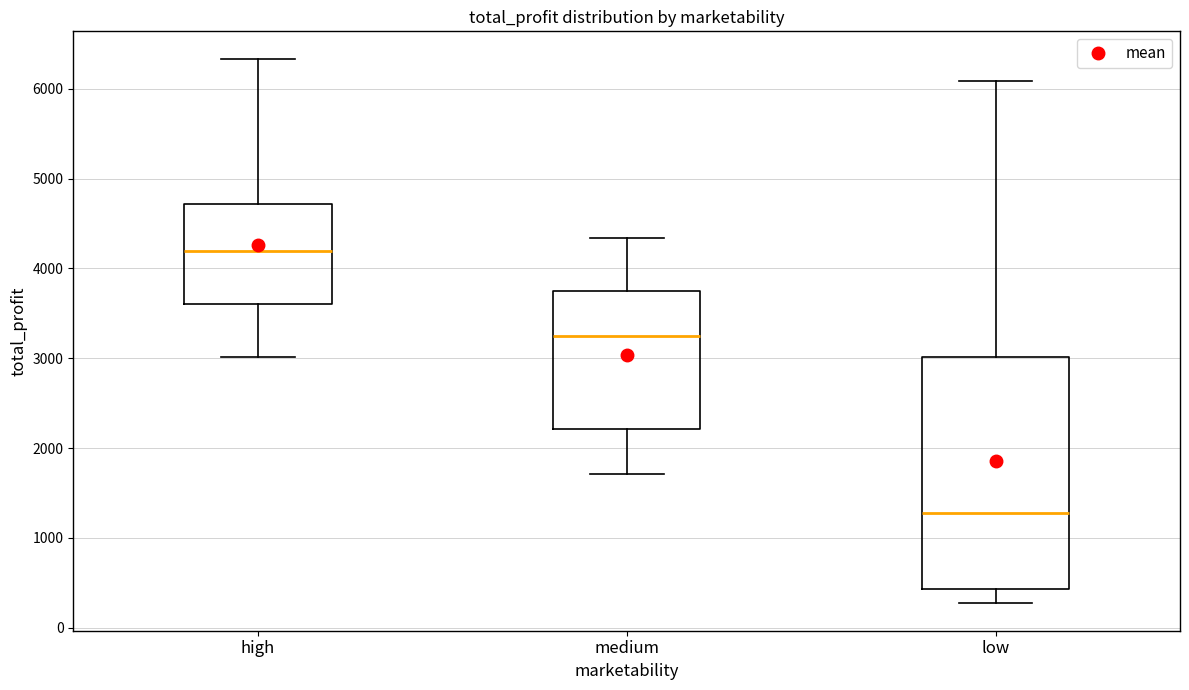

Reading left to right, read every box against the y-axis: the position of its median line, the range the box covers, and the ends of its whiskers. The values are not printed on the chart, so give them approximately, as read against the axis.

high: median 4200, box 3600 to 4700, whiskers 3000 to 6300
medium: median 3200, box 2200 to 3800, whiskers 1700 to 4300
low: median 1300, box 400 to 3000, whiskers 300 to 6100